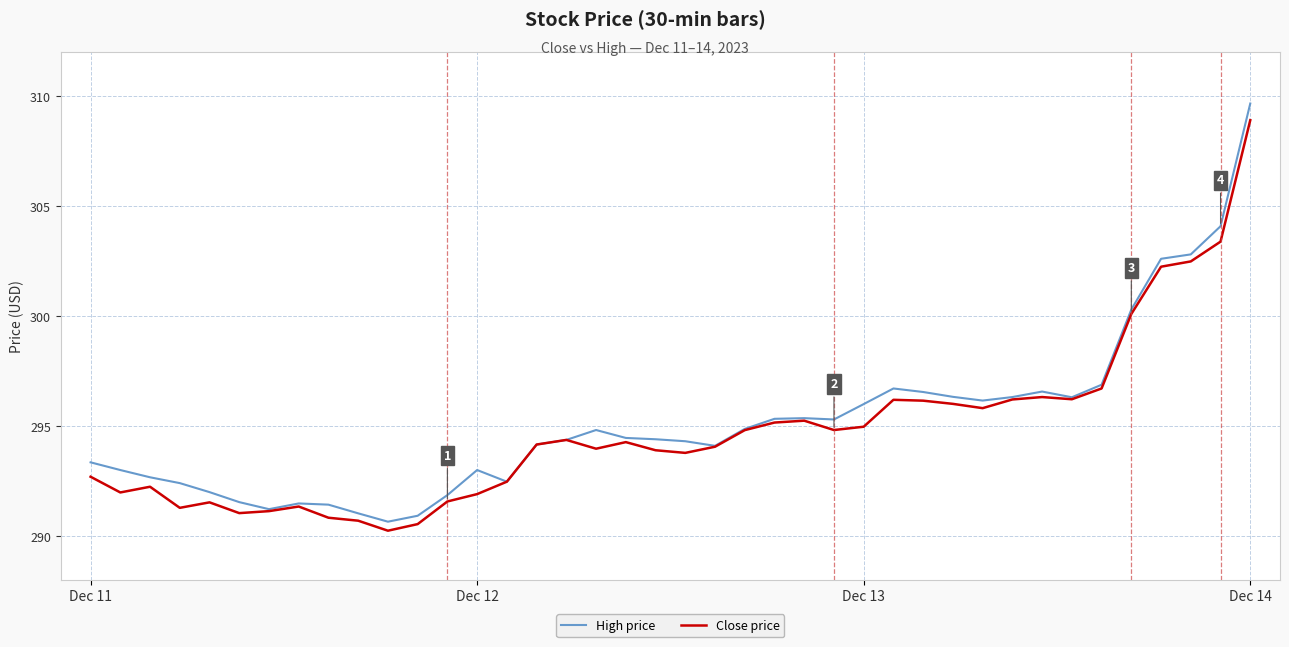

What is the minimum value for Close price?

290.2